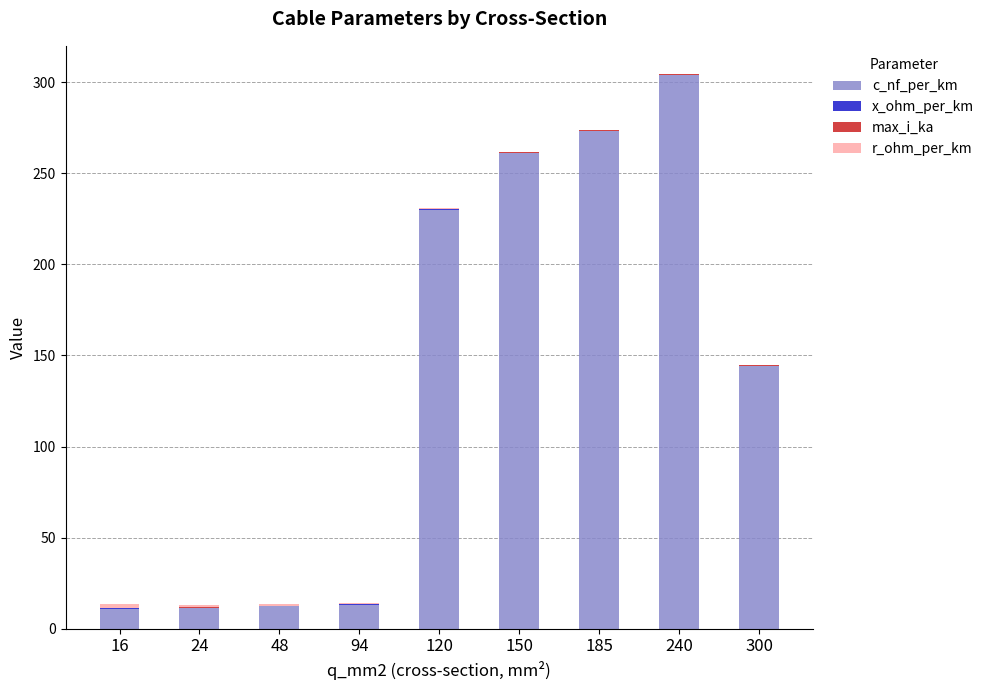

At which category is the sum across all series the highest?

240